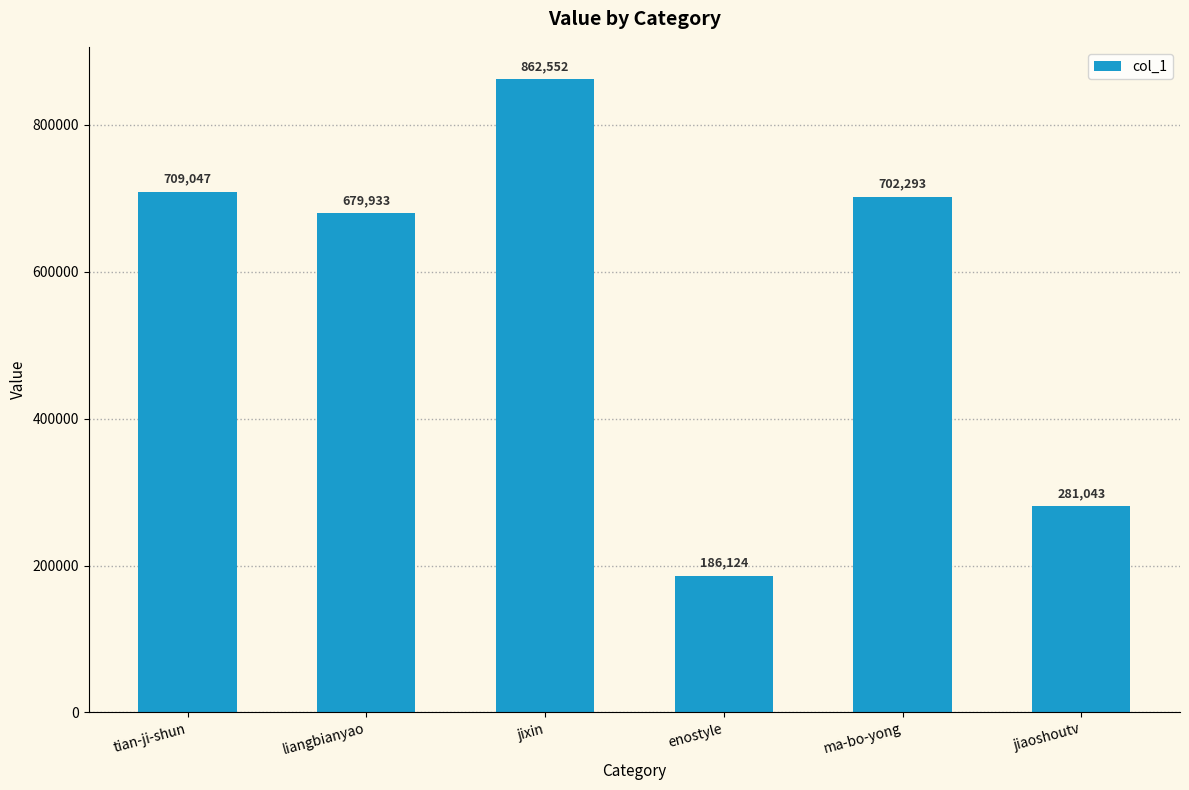

What is the value of the 2nd bar from the left?

679933